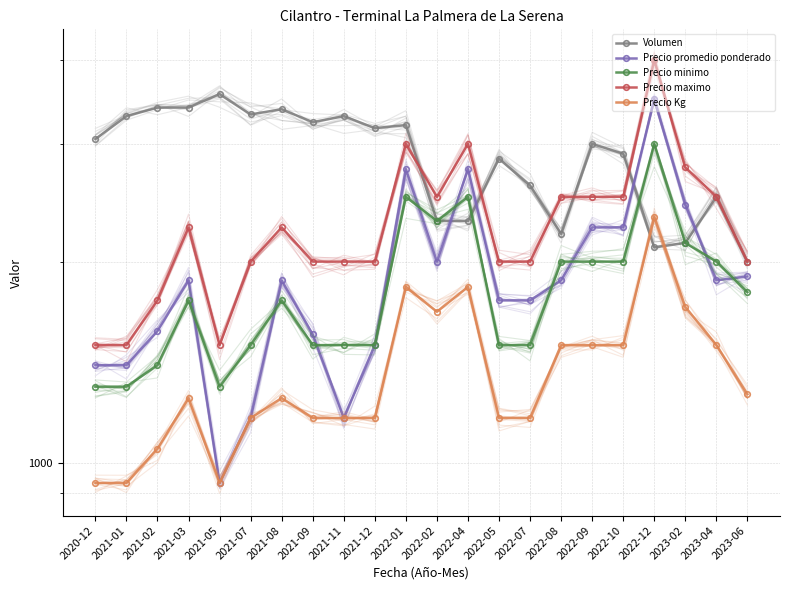

Where is the first local maximum for Precio minimo?

2021-03